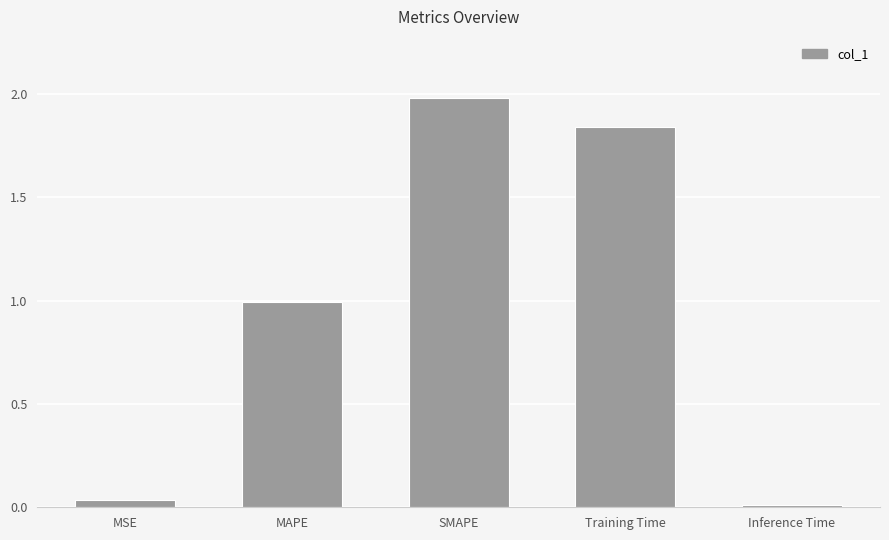

Which label corresponds to the largest value in the chart?

SMAPE